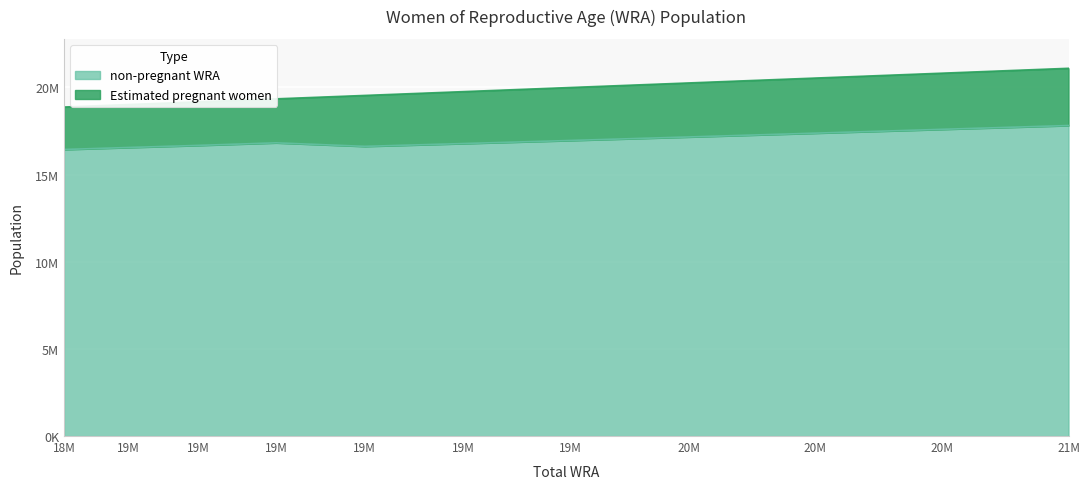

What are all the series names shown in the legend?

non-pregnant WRA, Estimated pregnant women